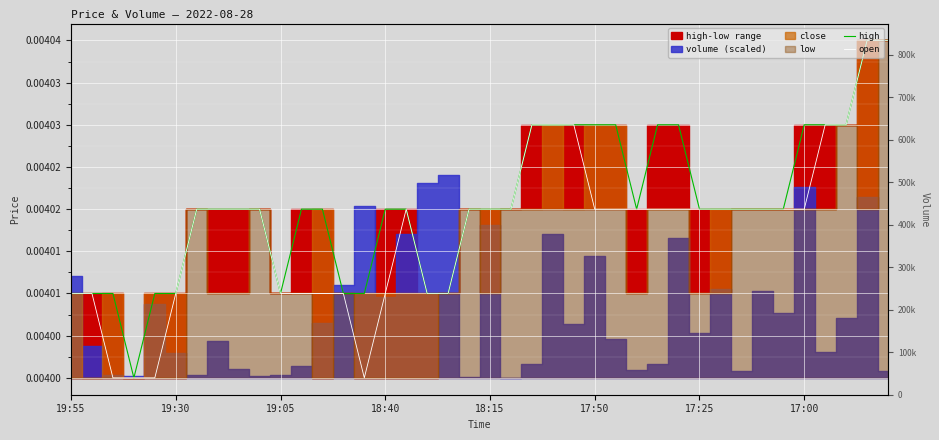

Between 24 and 21, which is larger?

24